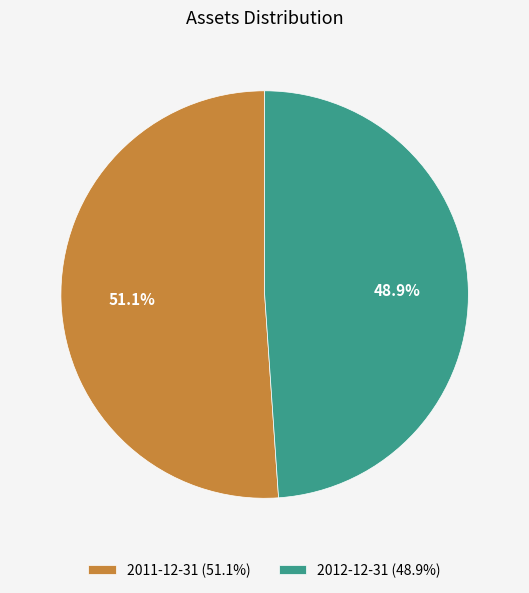

Count the number of slices in the pie.

2